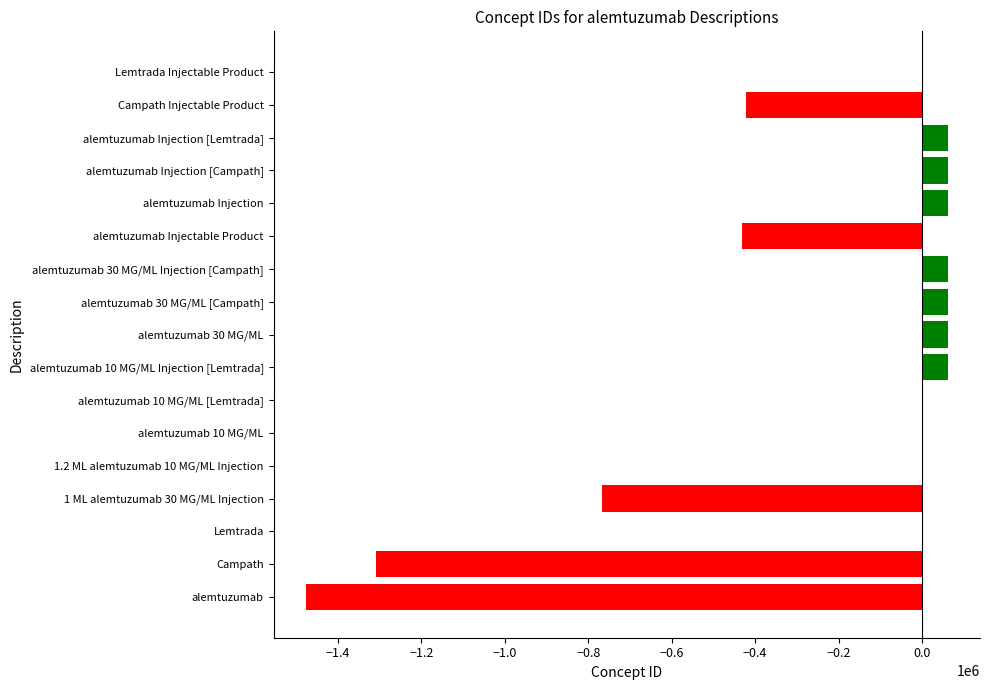

What is the sum of all values?

-3972957